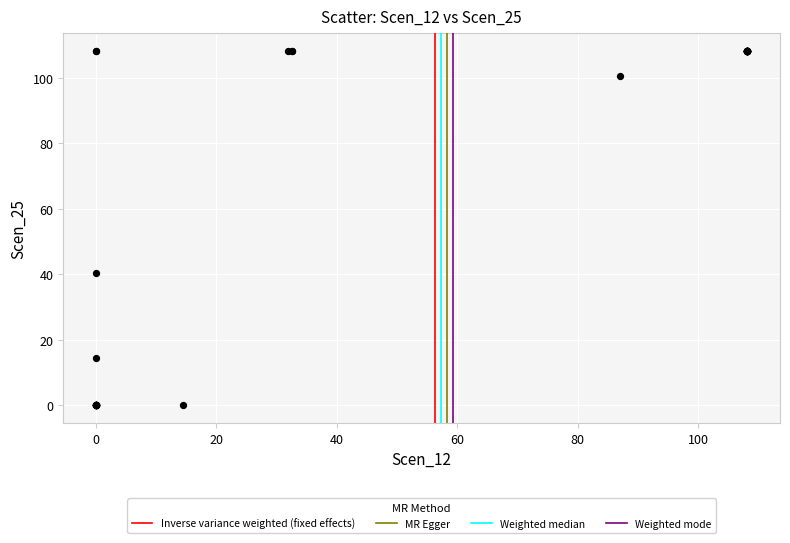

What Y value in the scatter plot is closest to 54?

40.4